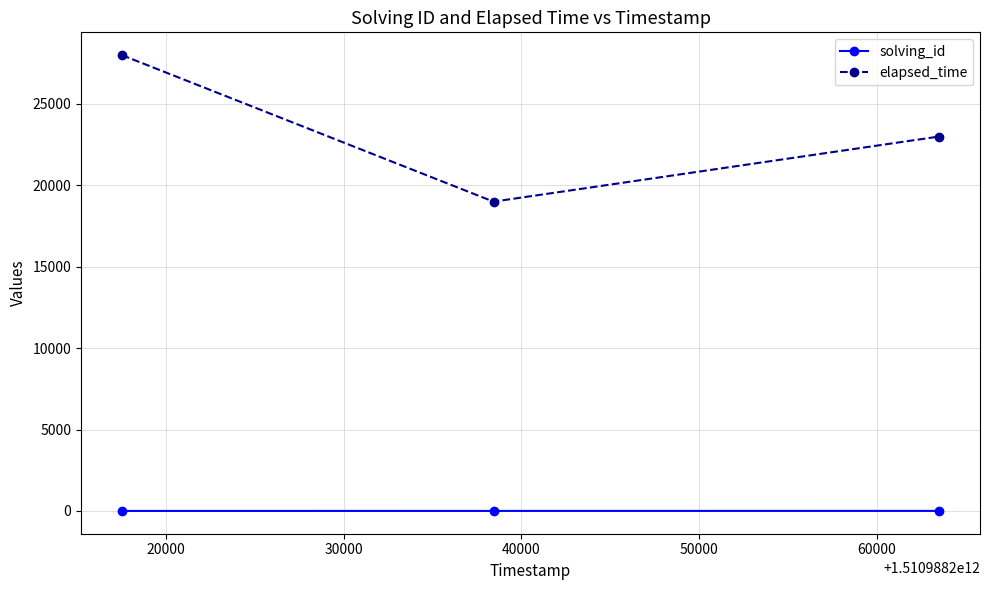

What is the difference between the maximum and second lowest values in the solving_id series?

1